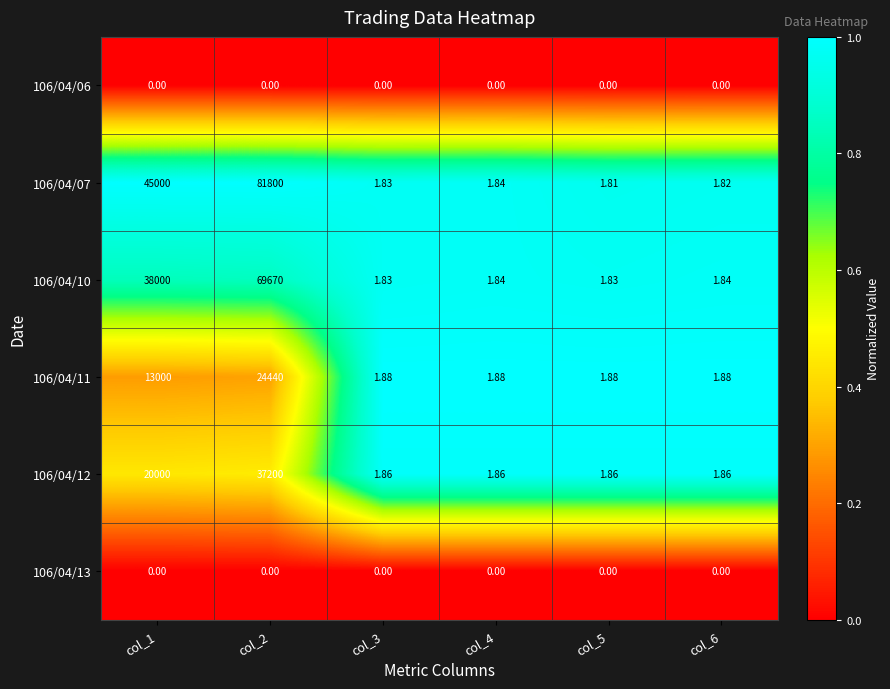

At which category does the chart reach its minimum across all series?

col_1